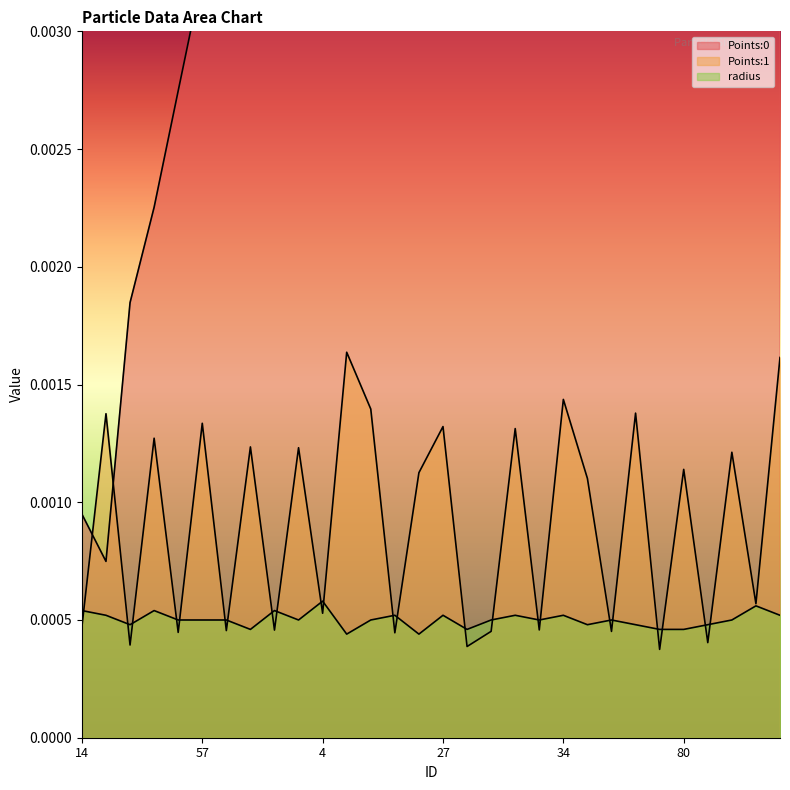

What are all the series names shown in the legend?

Points:0, Points:1, radius